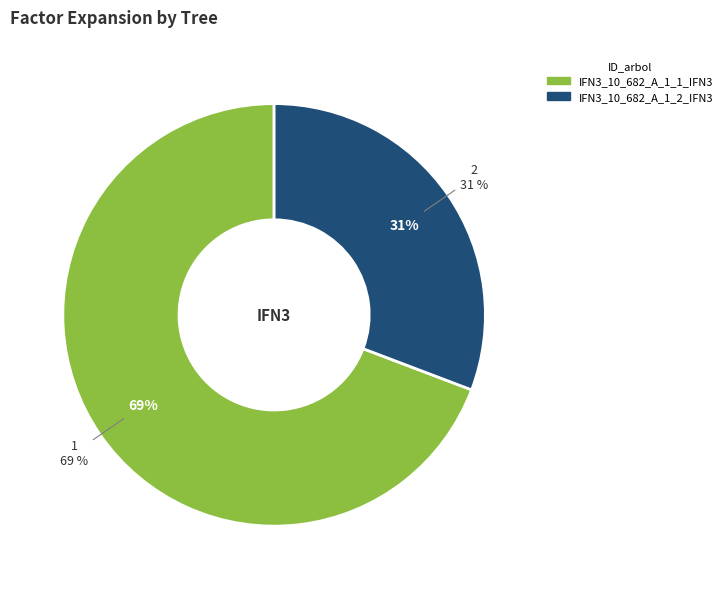

The IFN3_10_682_A_1_1_IFN3 slice represents 62% of the pie. True or false?

False